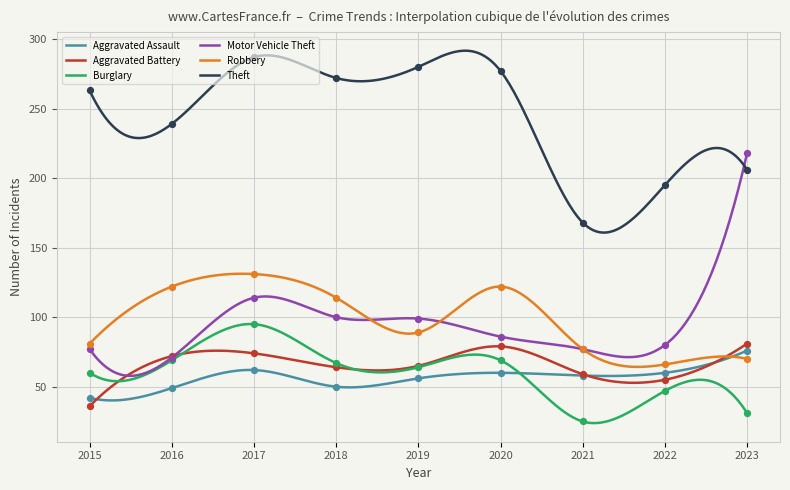

At which category is the sum across all series the highest?

2017